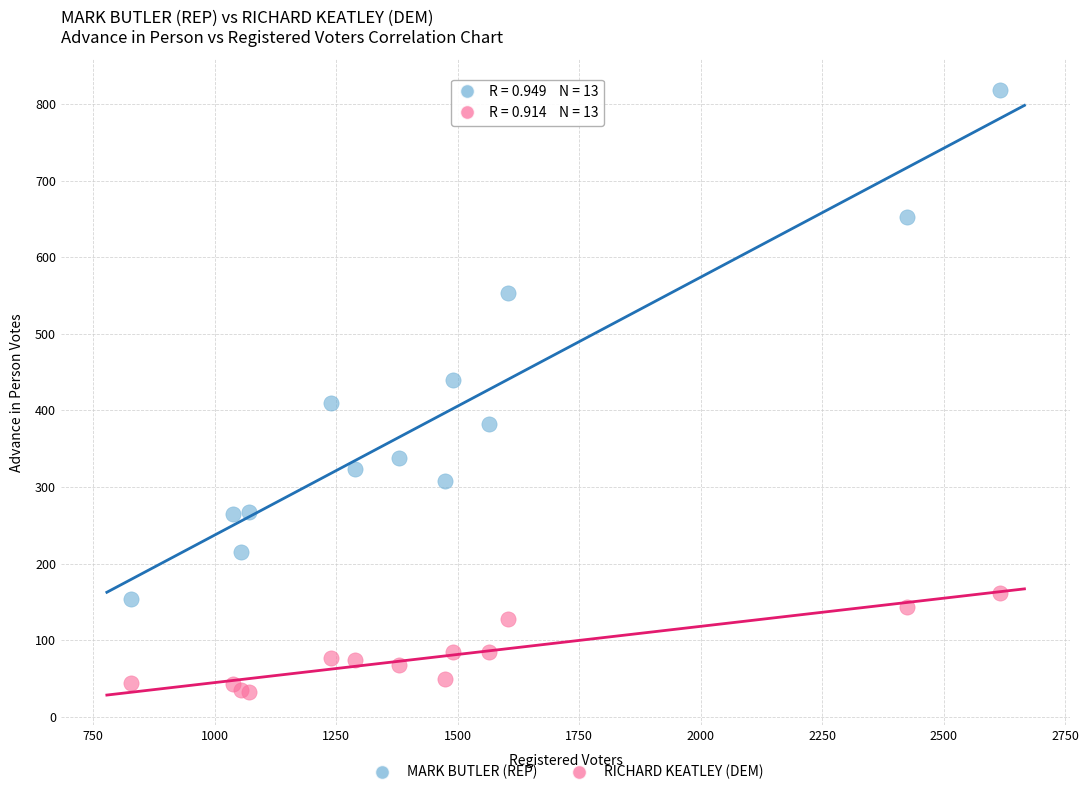

In the MARK BUTLER (REP) series, what Y value is closest to 486?

440